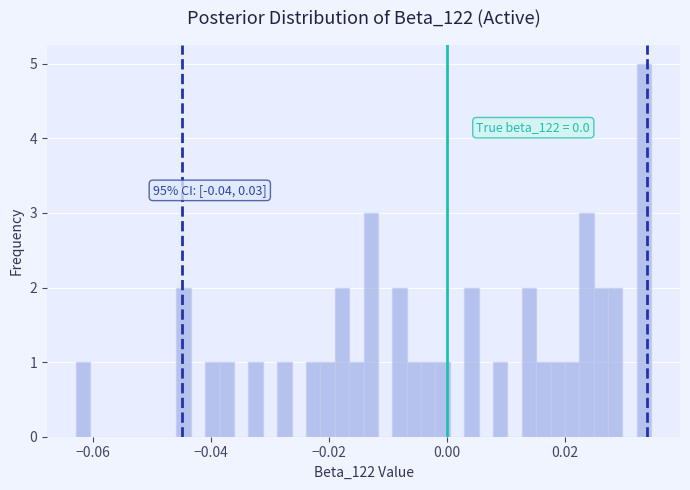

Around what value on the x-axis is the tallest bar? Give the approximate position of its centre, as read against the axis.

0.034